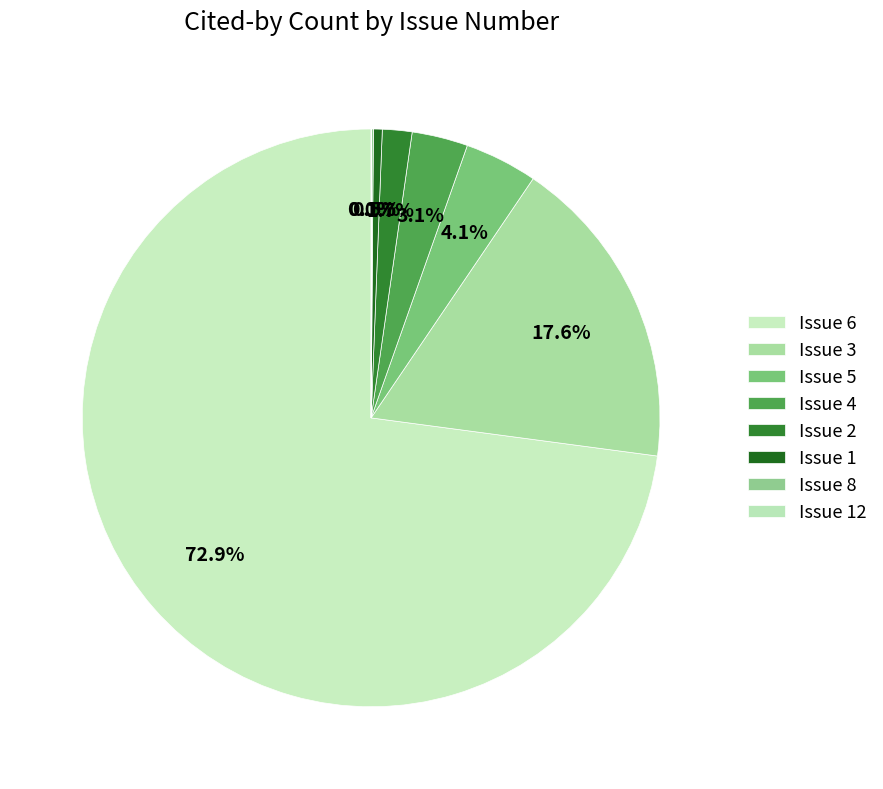

Which category accounts for the majority?

Issue 6